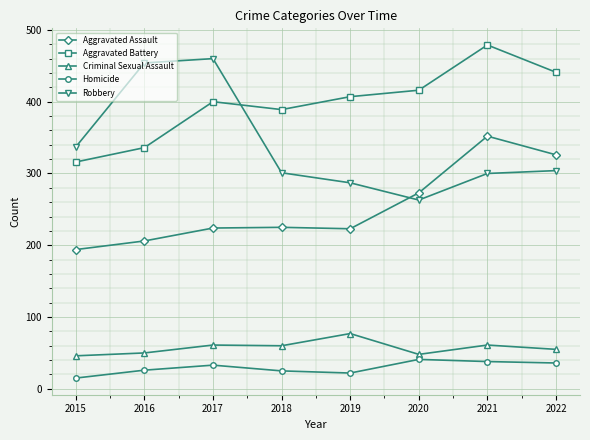

What is the highest value of the Aggravated Battery series?

479